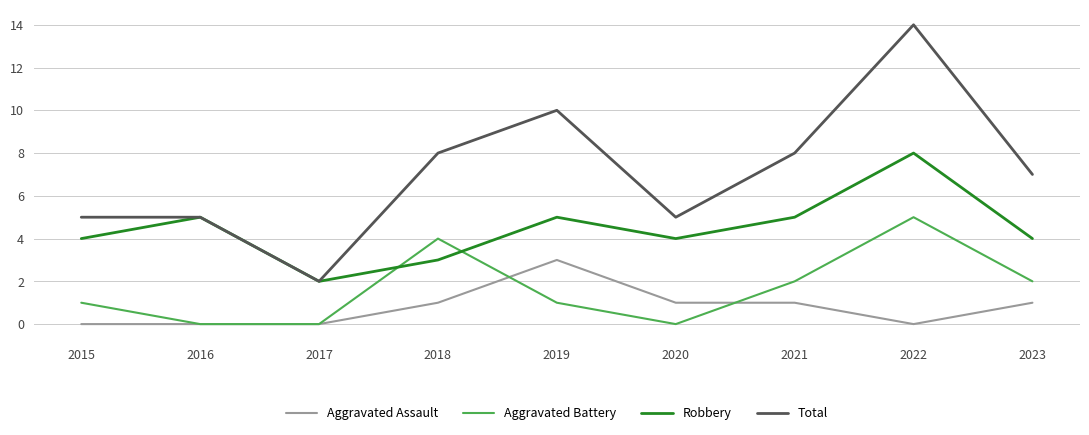

Reading left to right, transcribe all the data shown in this chart.

Aggravated Assault: 0	0	0	1	3	1	1	0	1
Aggravated Battery: 1	0	0	4	1	0	2	5	2
Robbery: 4	5	2	3	5	4	5	8	4
Total: 5	5	2	8	10	5	8	14	7